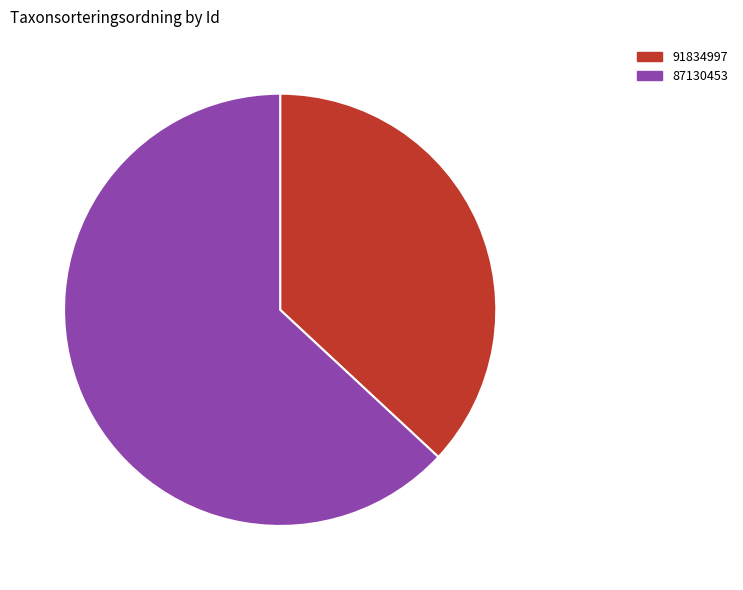

How many slices are in this pie chart?

2